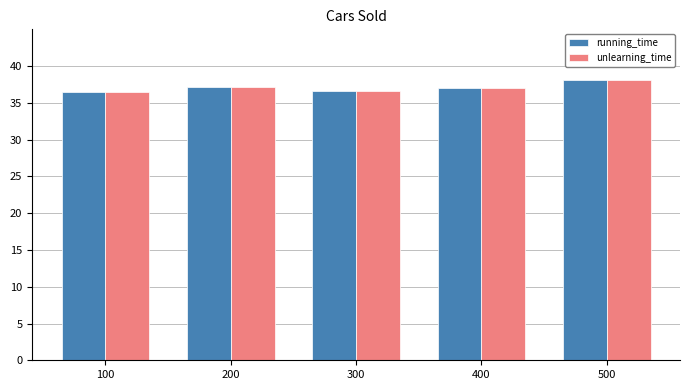

Which category has the highest value across all series?

500